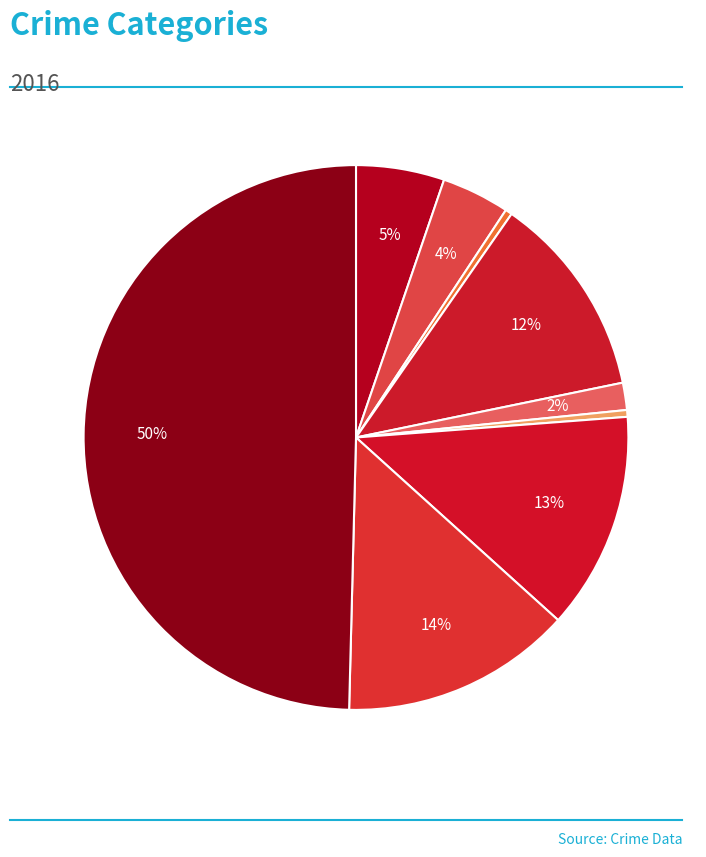

How many segments does this pie chart have?

9